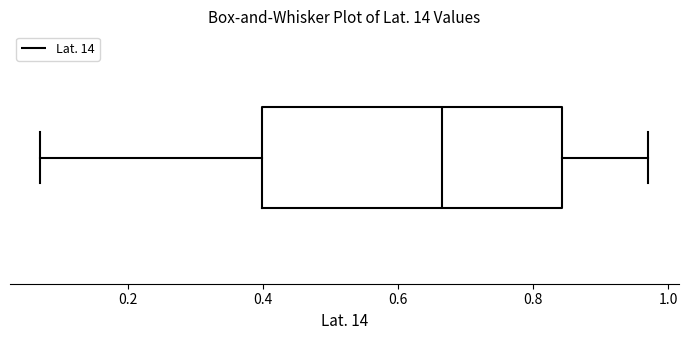

Transcribe this box plot: give where the median line is, the range the box spans, and where the two whiskers end, as read against the x-axis. The values are not printed on the chart, so give them approximately, as read against the axis.

median 0.66, box 0.40 to 0.84, whiskers 0.08 to 0.98